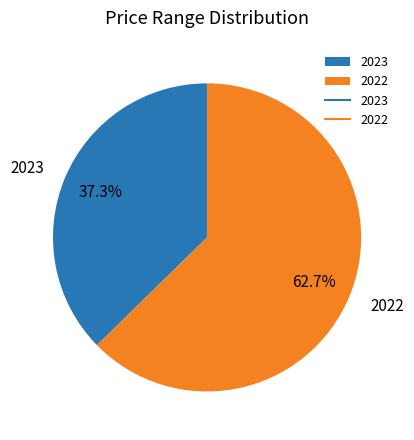

The 2022 slice represents 63% of the pie. True or false?

True